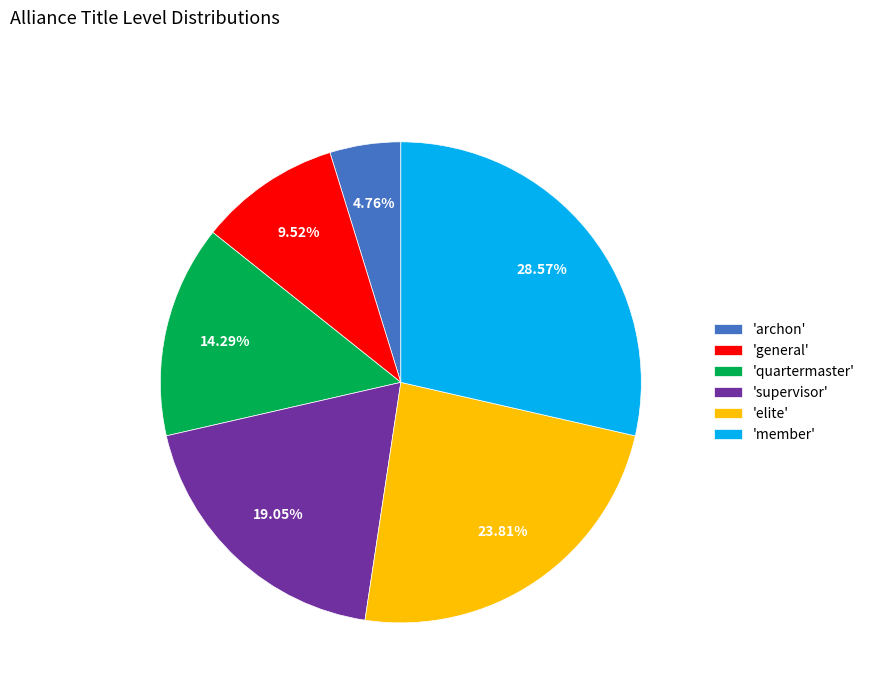

Combined, do 'elite' and 'supervisor' account for over 50%?

No